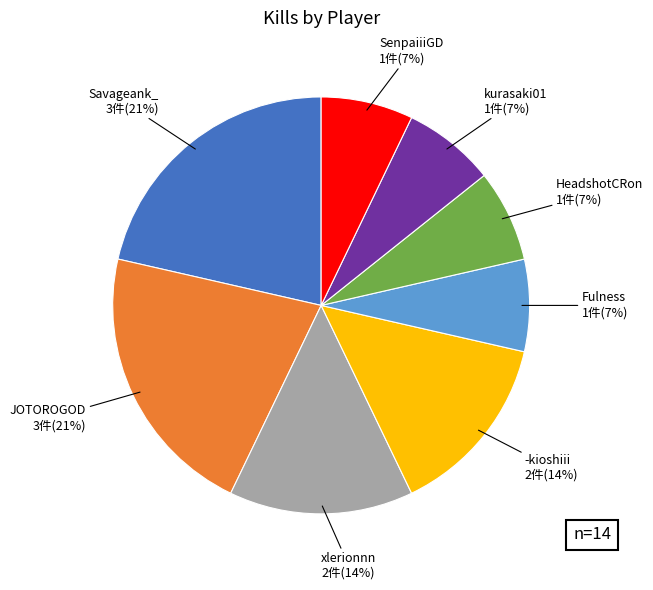

Is there any slice that represents more than half of the pie?

No